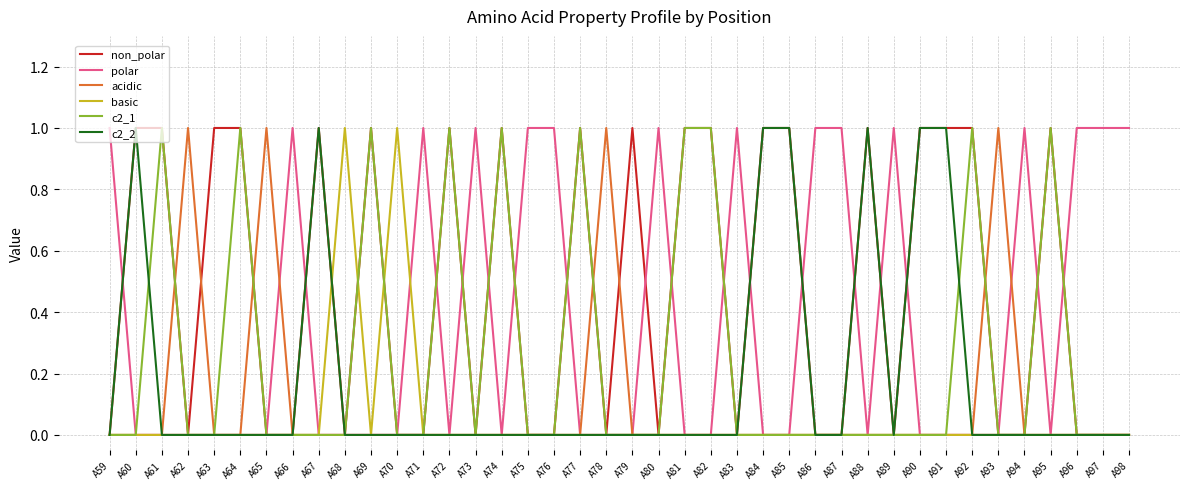

Which series has the largest total across all categories?

non_polar